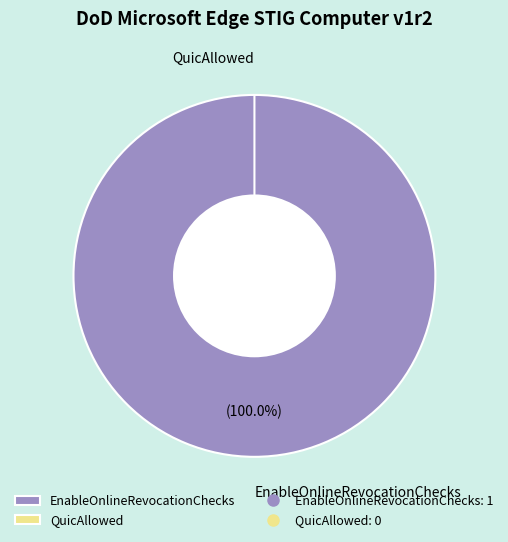

Do QuicAllowed and EnableOnlineRevocationChecks together represent more than half of the pie?

Yes